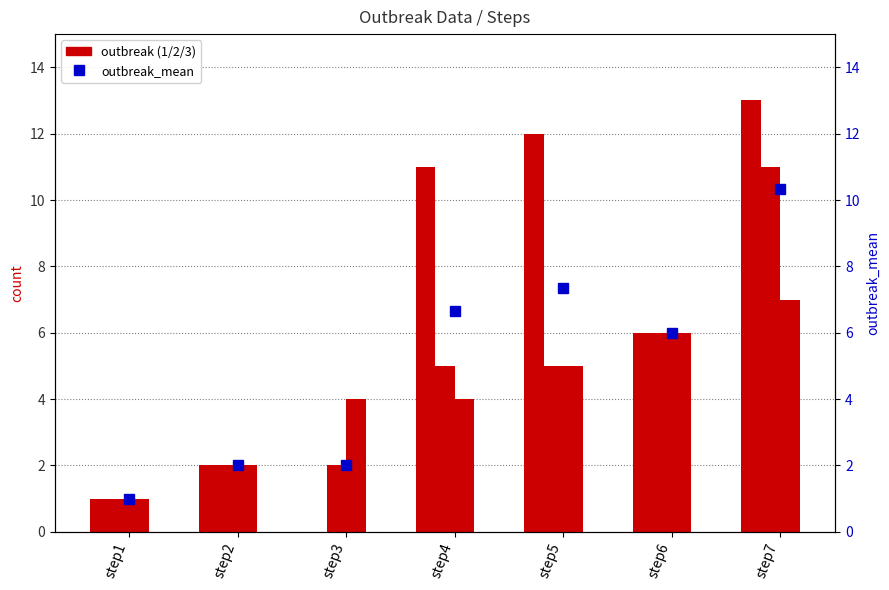

Rank the series by their average value, from lowest to highest.

outbreak3, outbreak2, outbreak_mean, outbreak1